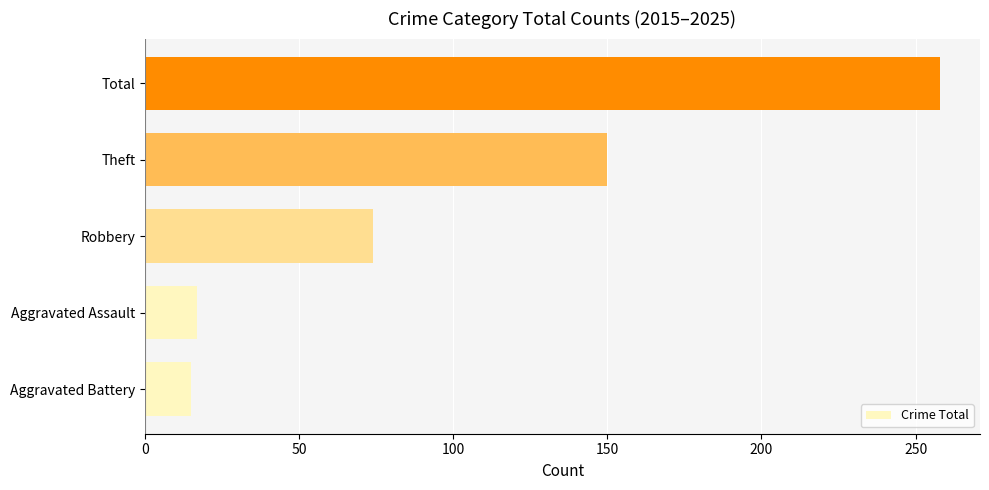

Approximately how many times larger is the value at Aggravated Assault compared to Aggravated Battery?

1.1